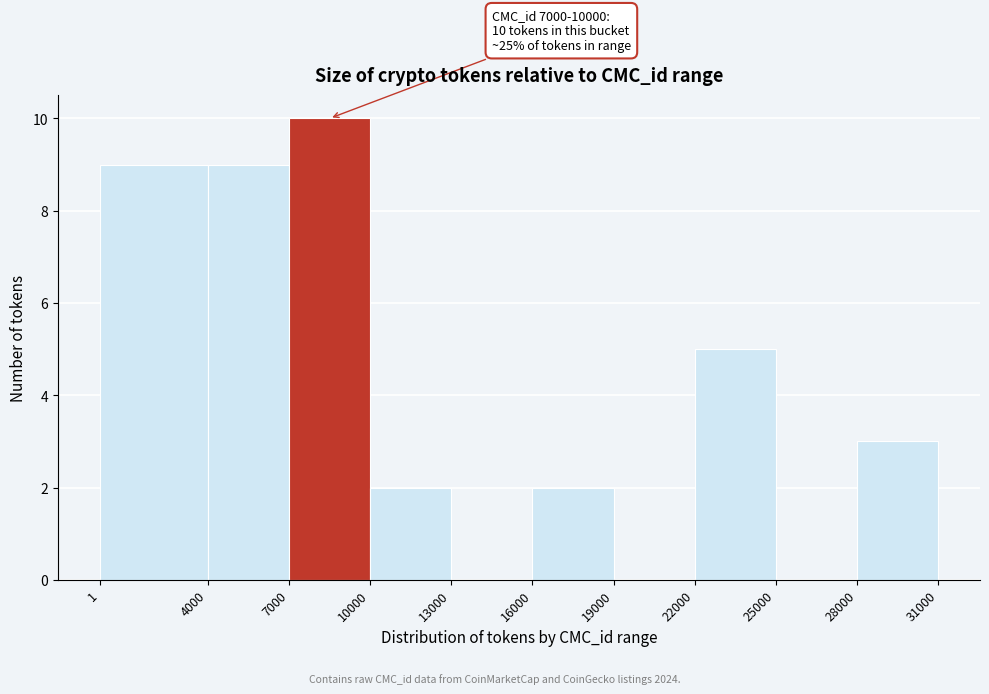

Which range on the x-axis has the tallest bar?

7000 to 10000